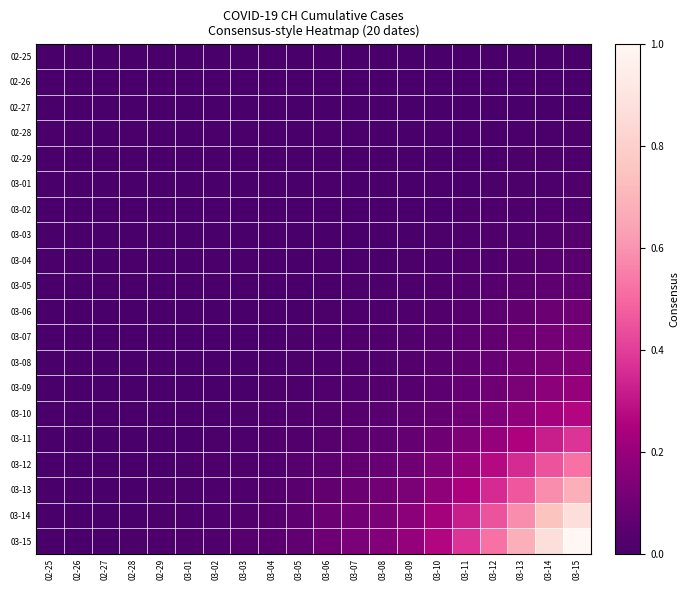

Rank the series at 03-04 from lowest to highest value.

02-25, 02-26, 02-27, 02-28, 02-29, 03-01, 03-02, 03-03, 03-04, 03-05, 03-06, 03-07, 03-08, 03-09, 03-10, 03-11, 03-12, 03-13, 03-14, 03-15